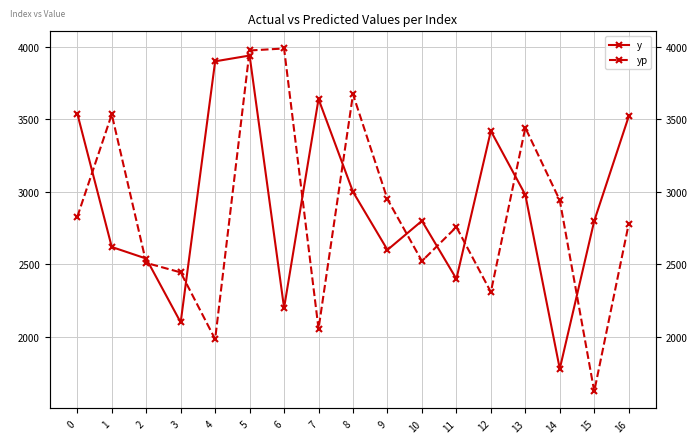

Rank the series at 10 from lowest to highest value.

yp, y